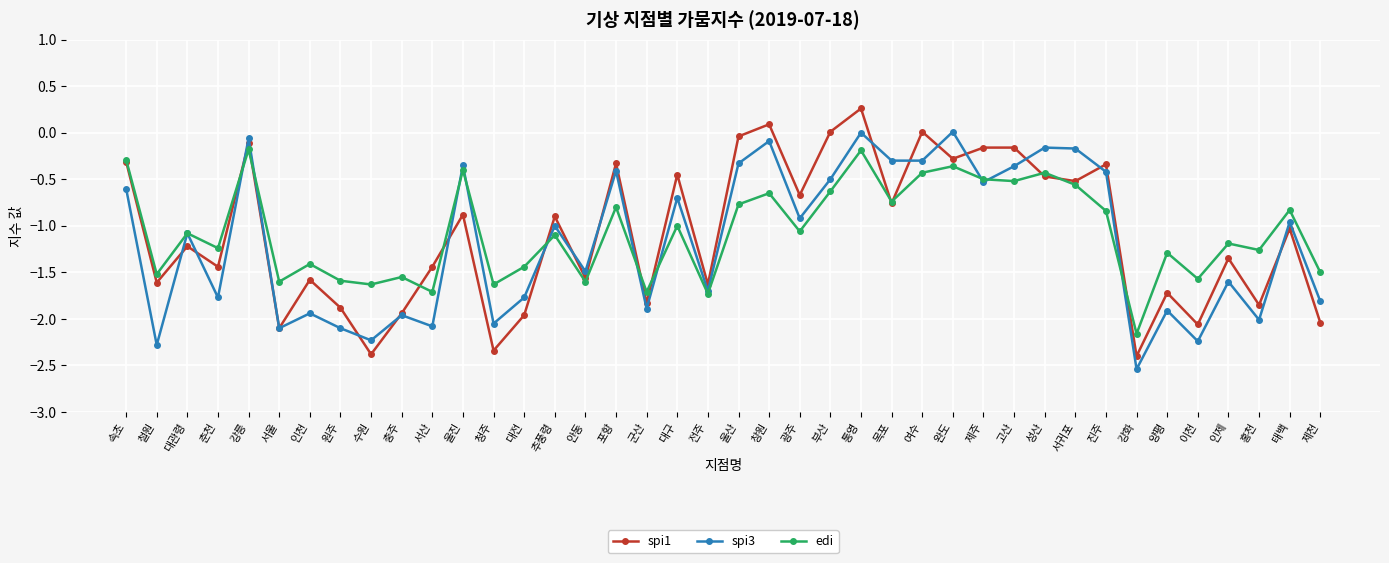

Between 수원 and 창원, which series saw the biggest shift?

spi1